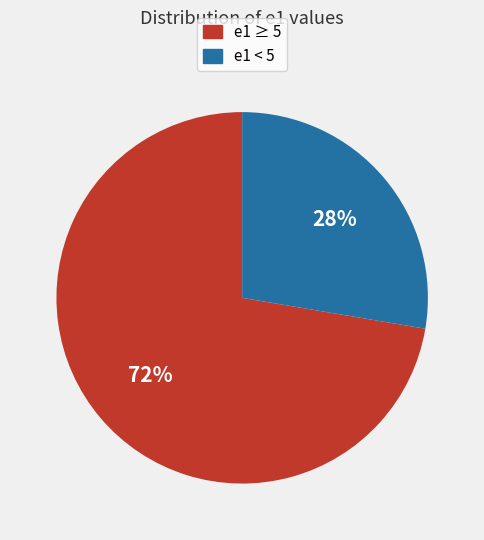

To the nearest percent, what is the average slice percentage?

50%